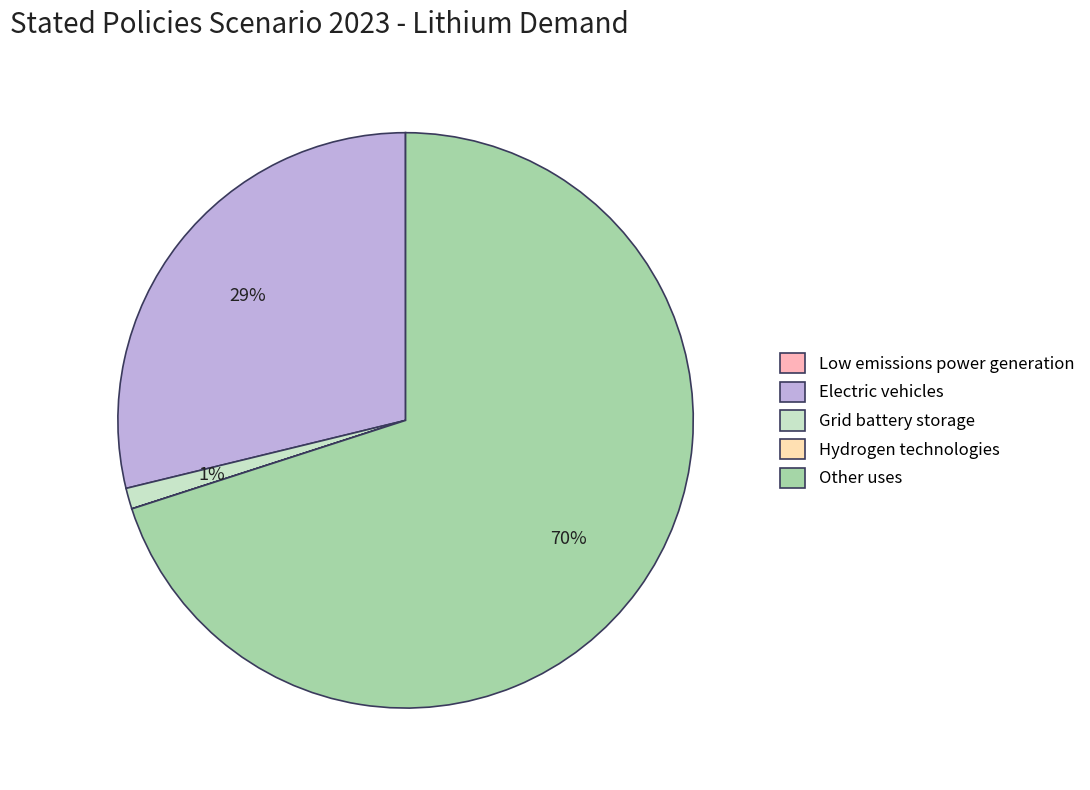

What is the largest slice in the pie chart?

Other uses